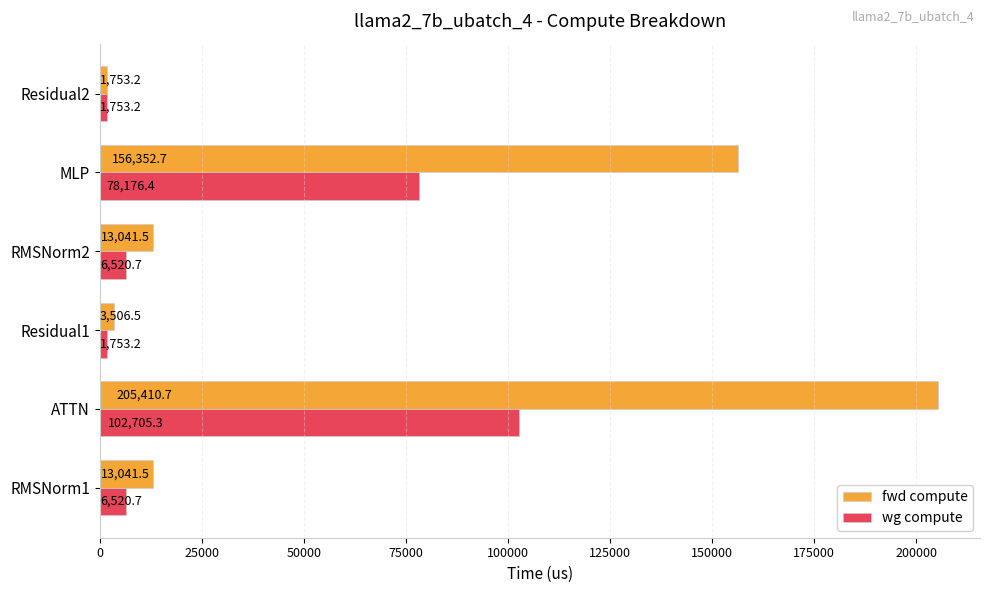

At which label is wg compute closest to 52229?

MLP